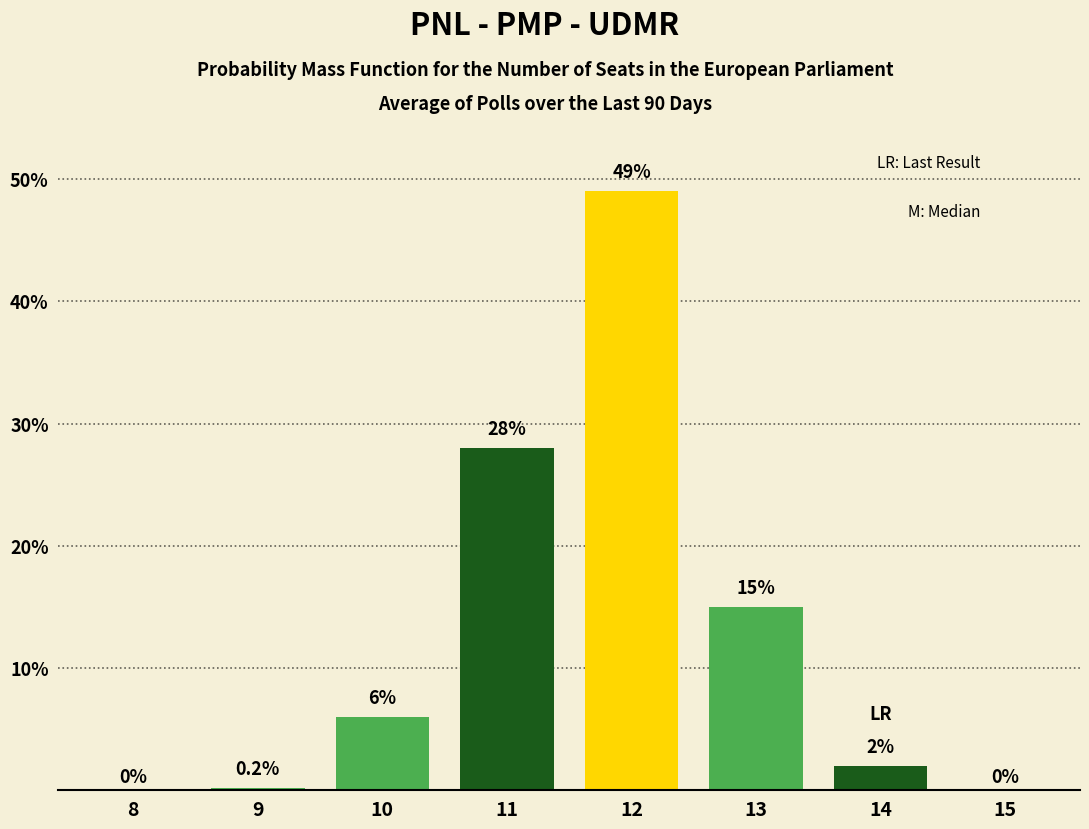

Reading left to right, list all the values displayed in this chart.

8=0.0	9=0.2	10=6.0	11=28.0	12=49.0	13=15.0	14=2.0	15=0.0